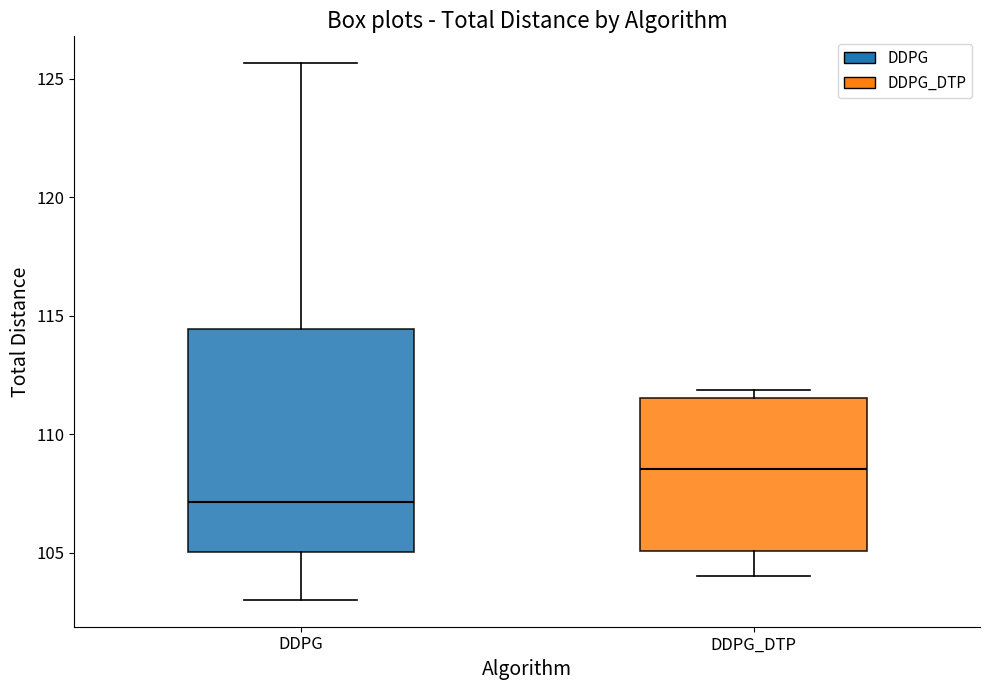

Reading left to right, transcribe this box plot: for each box, give where its median line is, the range the box spans, and where its two whiskers end, as read against the y-axis. The values are not printed on the chart, so give them approximately, as read against the axis.

DDPG: median 107.0, box 105.0 to 114.5, whiskers 103.0 to 125.5
DDPG_DTP: median 108.5, box 105.0 to 111.5, whiskers 104.0 to 112.0